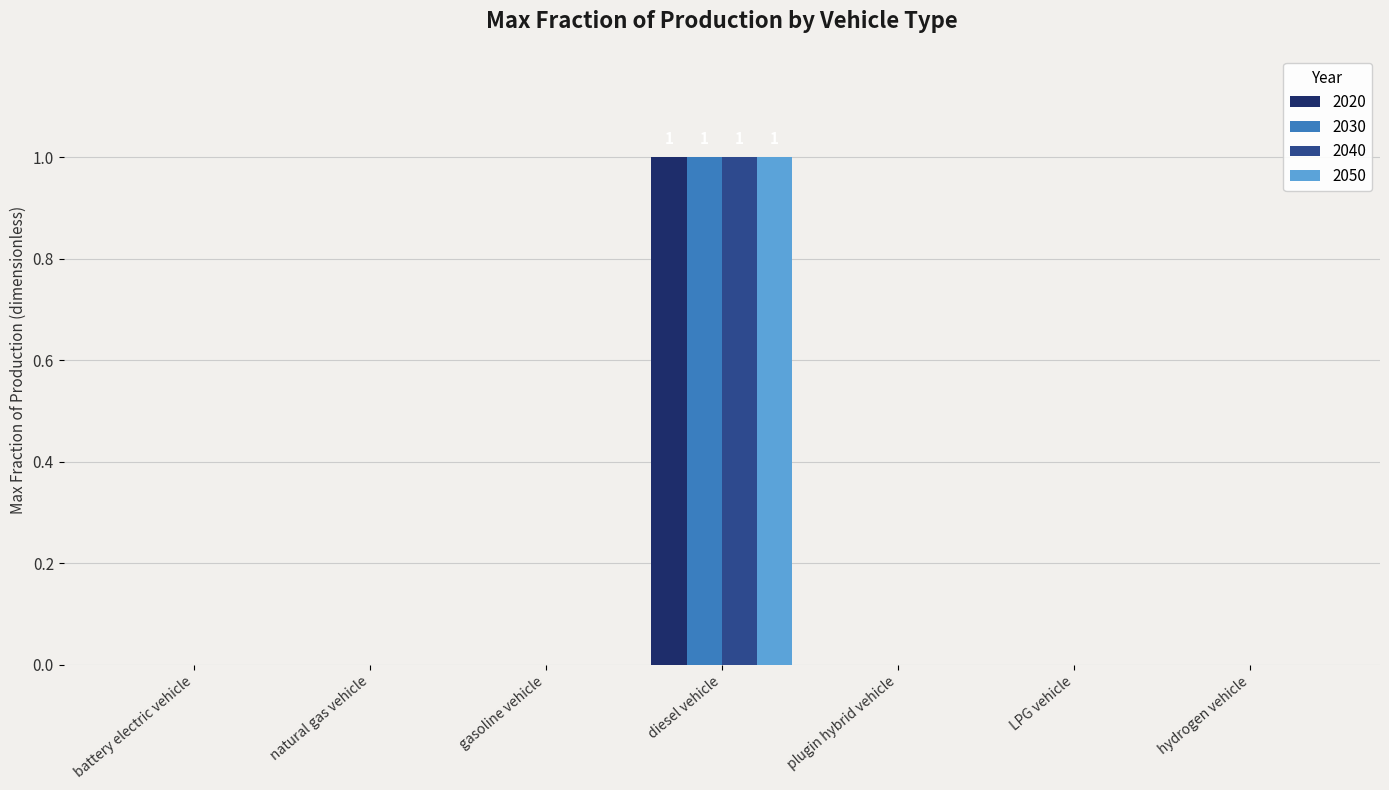

Does the chart contain stacked bars?

No